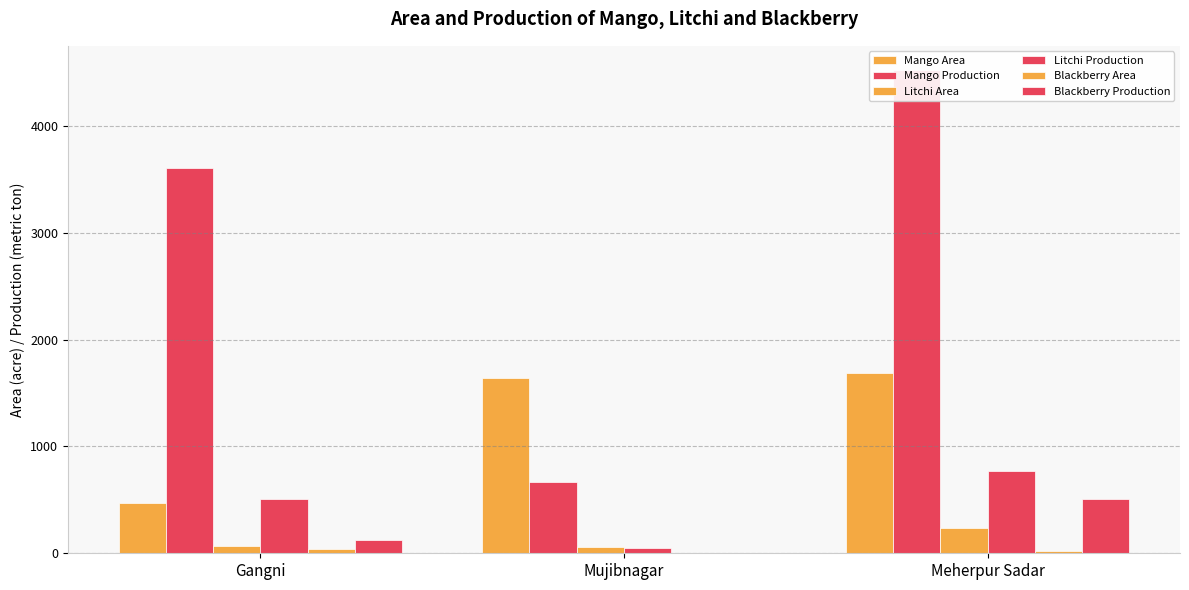

Which series has the largest range (max minus min)?

Mango Production